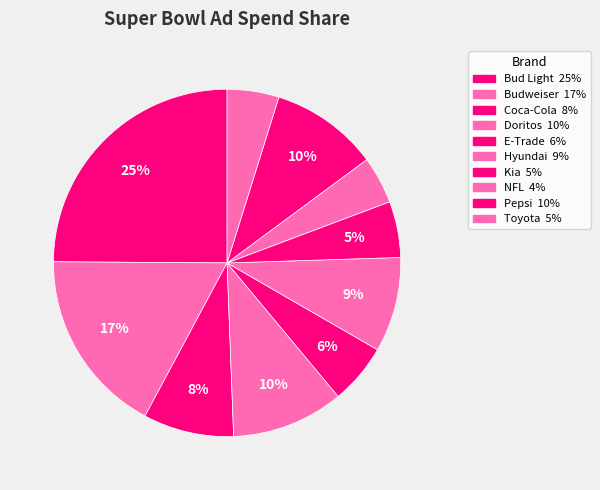

Count the number of slices in the pie.

10